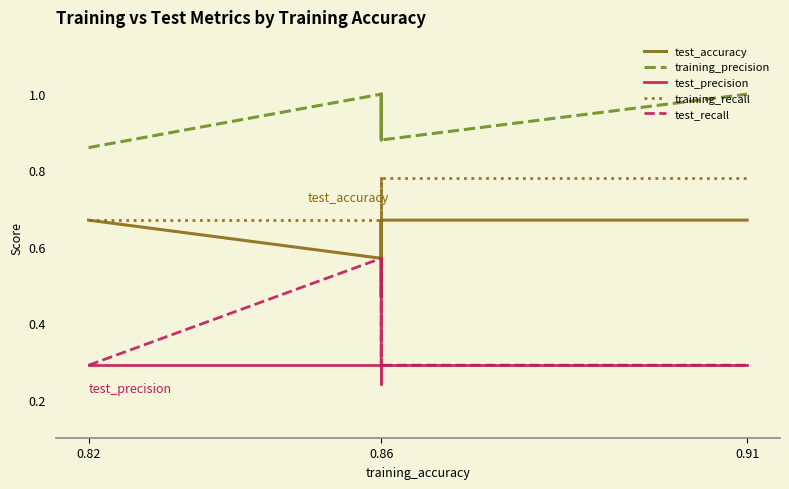

Rank the series by their maximum value, from highest to lowest.

training_precision, training_recall, test_accuracy, test_recall, test_precision